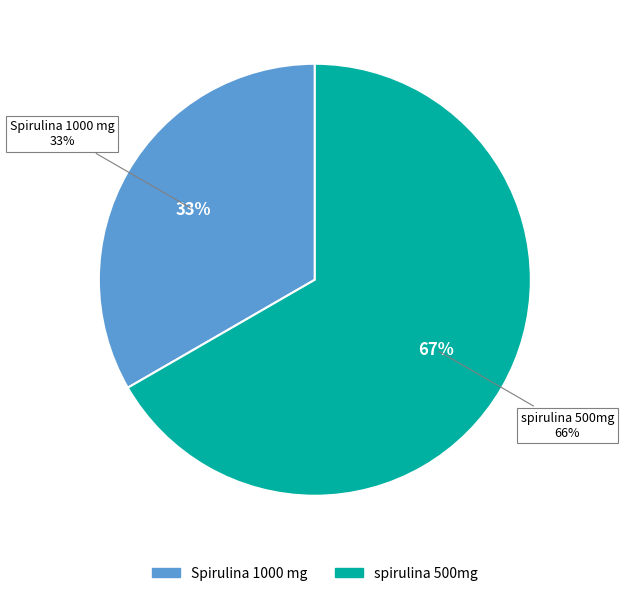

Does spirulina 500mg account for over 50% of the chart?

Yes